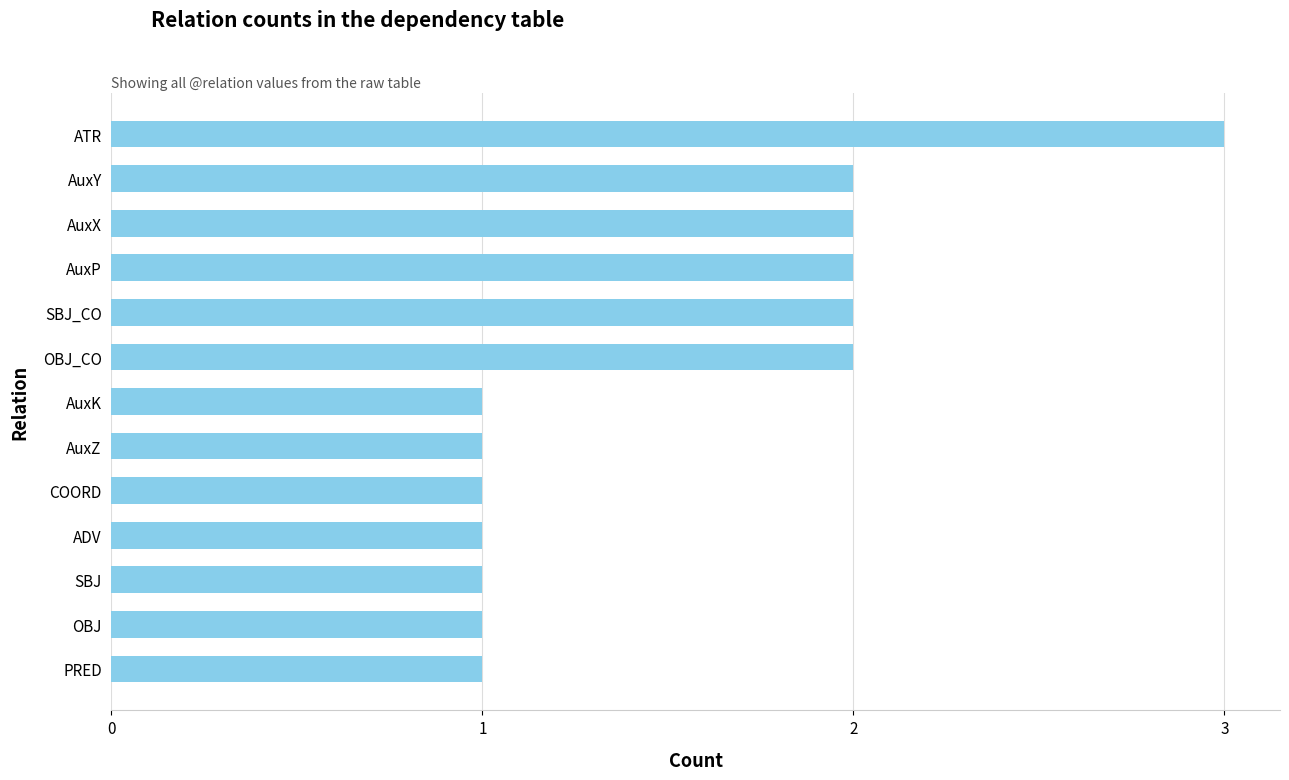

Approximately how many times larger is the value at AuxZ compared to ATR?

0.3